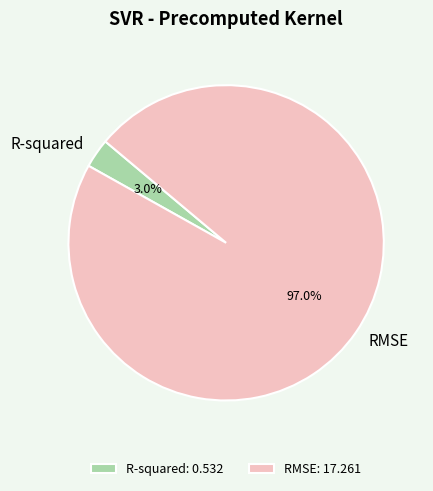

Does R-squared account for over 50% of the chart?

No